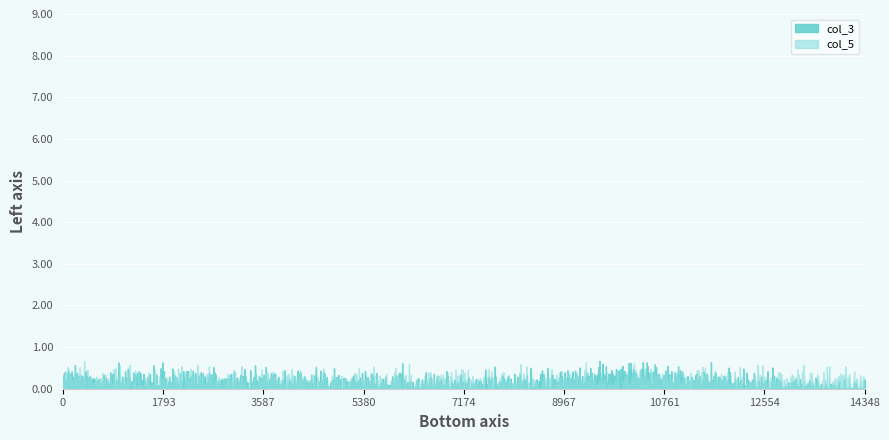

How many negative values does the col_3 series have?

5